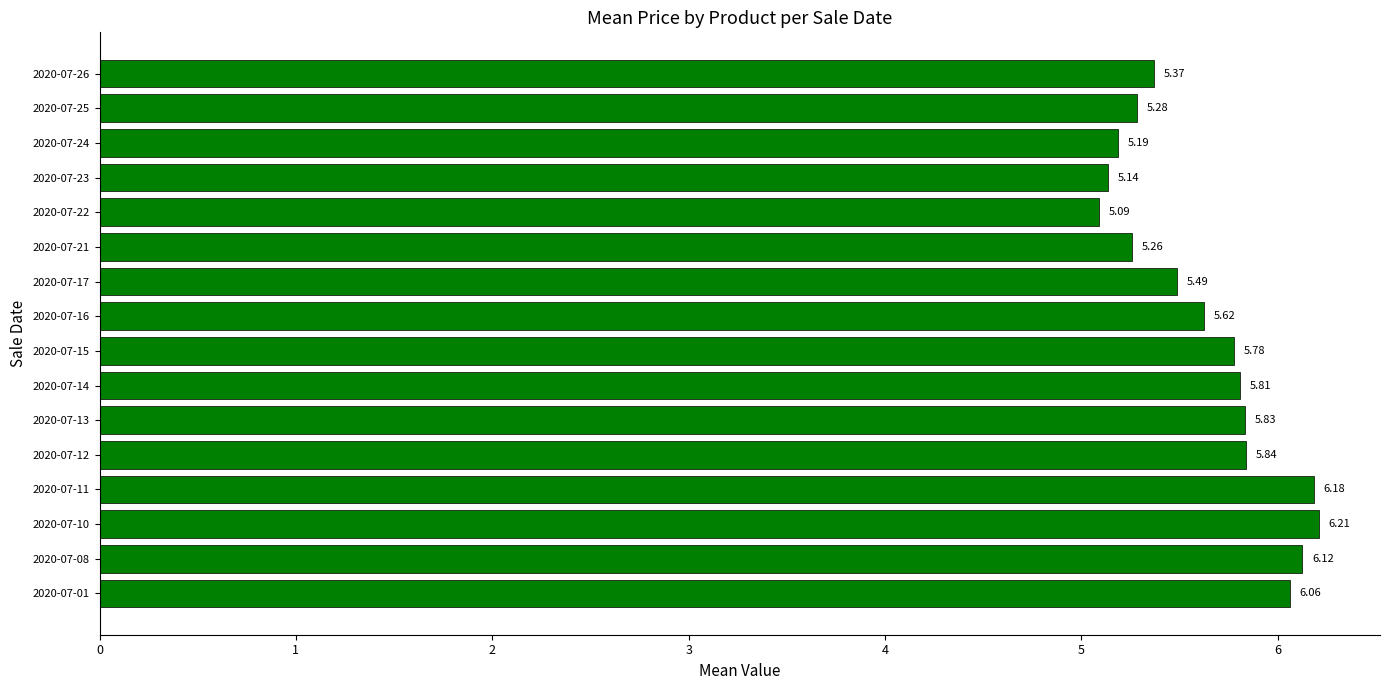

What is the ratio of the value at 2020-07-21 to the value at 2020-07-24?

1.0